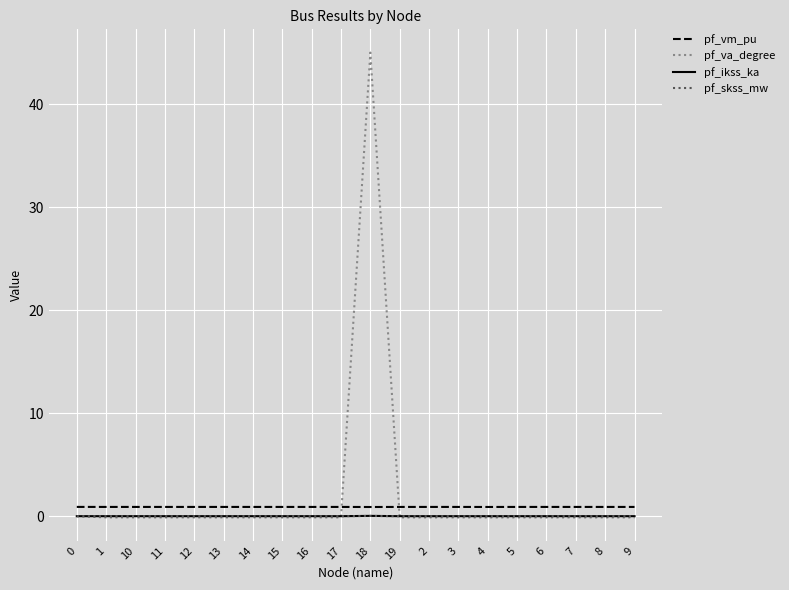

Which series has the largest range (max minus min)?

pf_va_degree